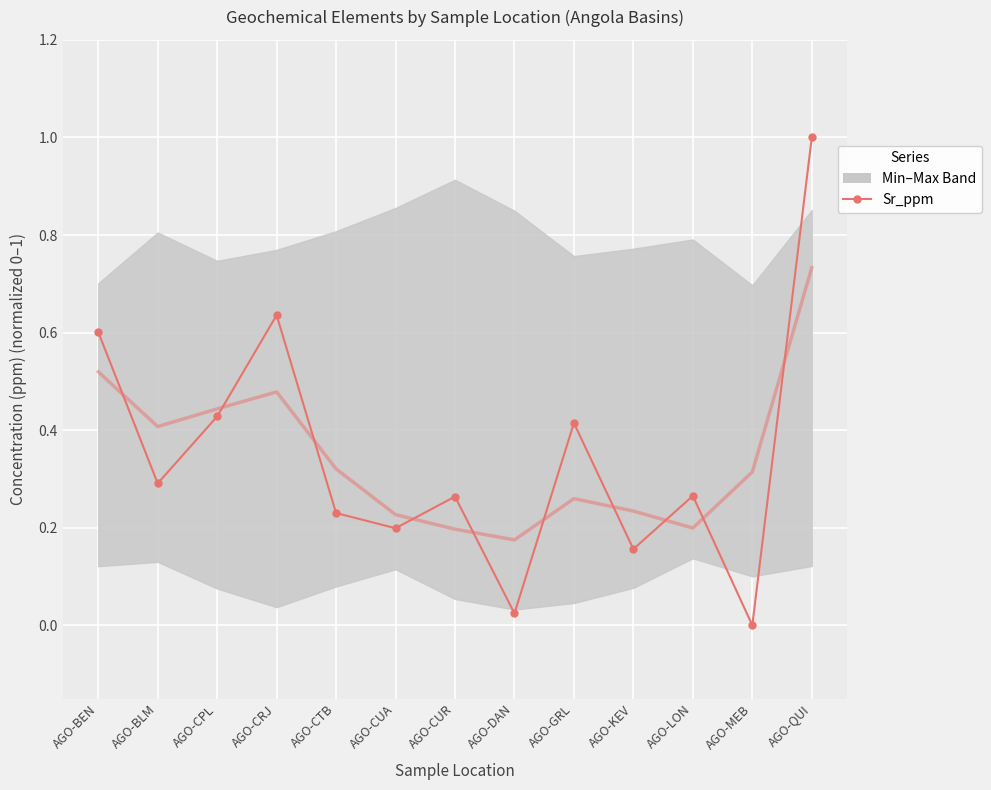

Reading right to left, extract all data points from this chart.

1.0	0.0	0.3	0.2	0.4	0.0	0.3	0.2	0.2	0.6	0.4	0.3	0.6